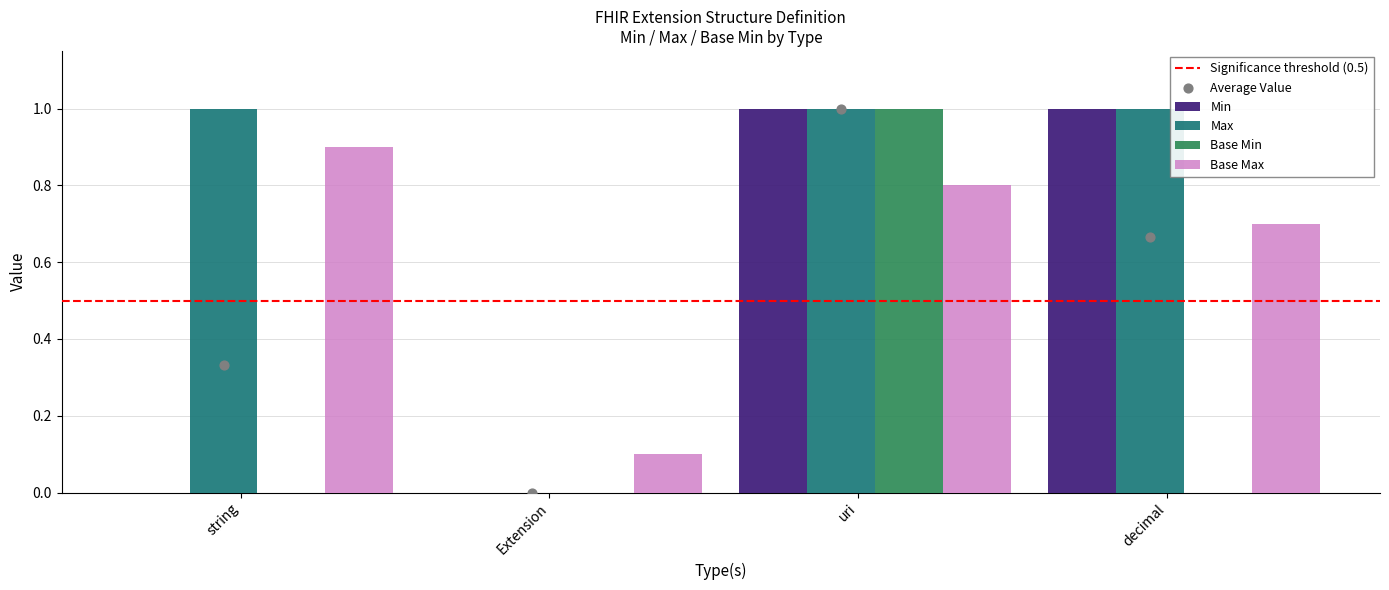

Which series has the largest total across all categories?

Max